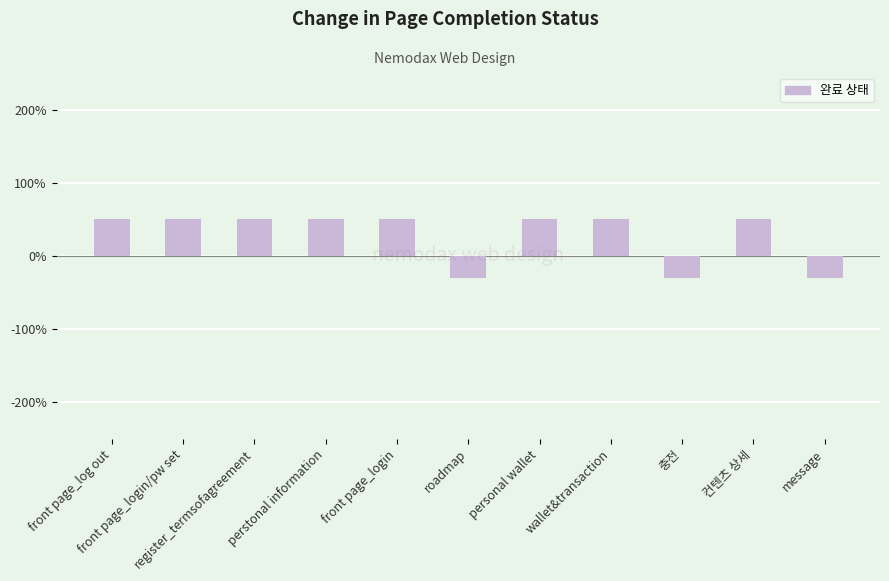

The chart shows a value of 50 at 컨텐츠 상세. True or false?

True